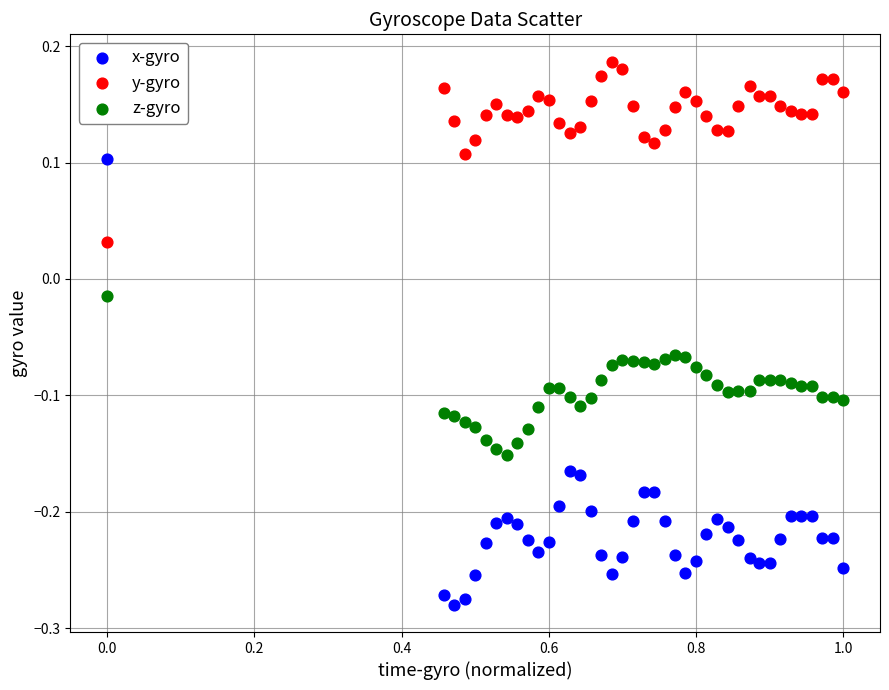

Which series reaches the maximum Y coordinate?

y-gyro